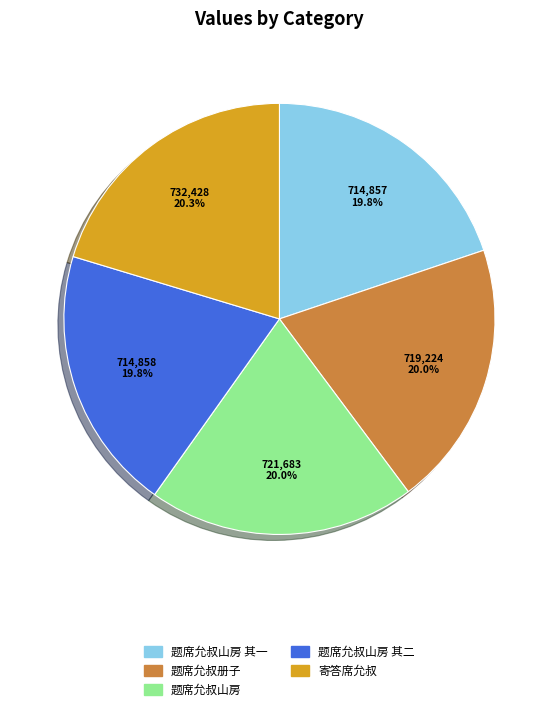

Is there any slice that represents more than half of the pie?

No